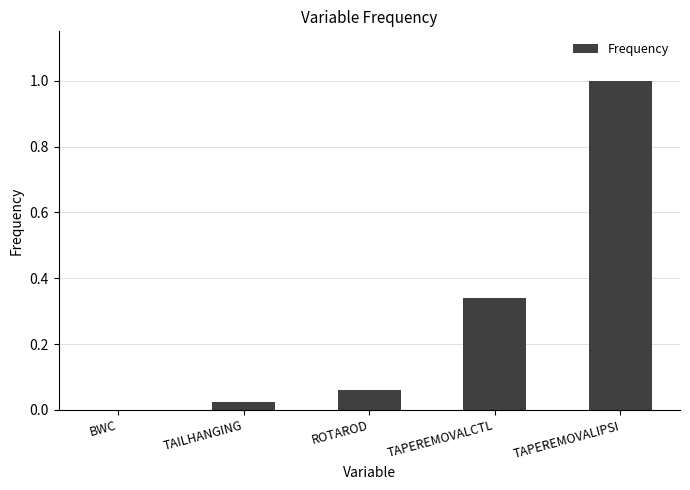

What is the sum of all values?

1.4